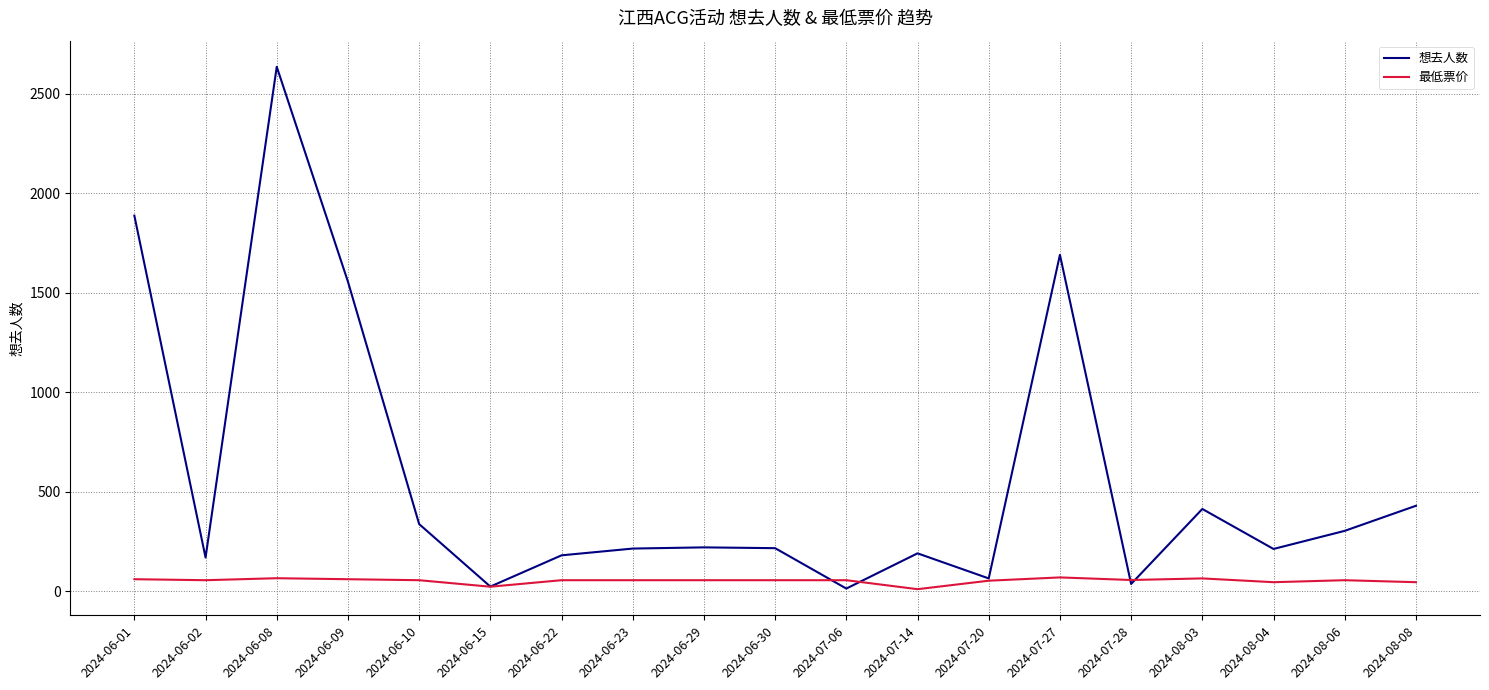

Which series has the widest spread of values?

想去人数